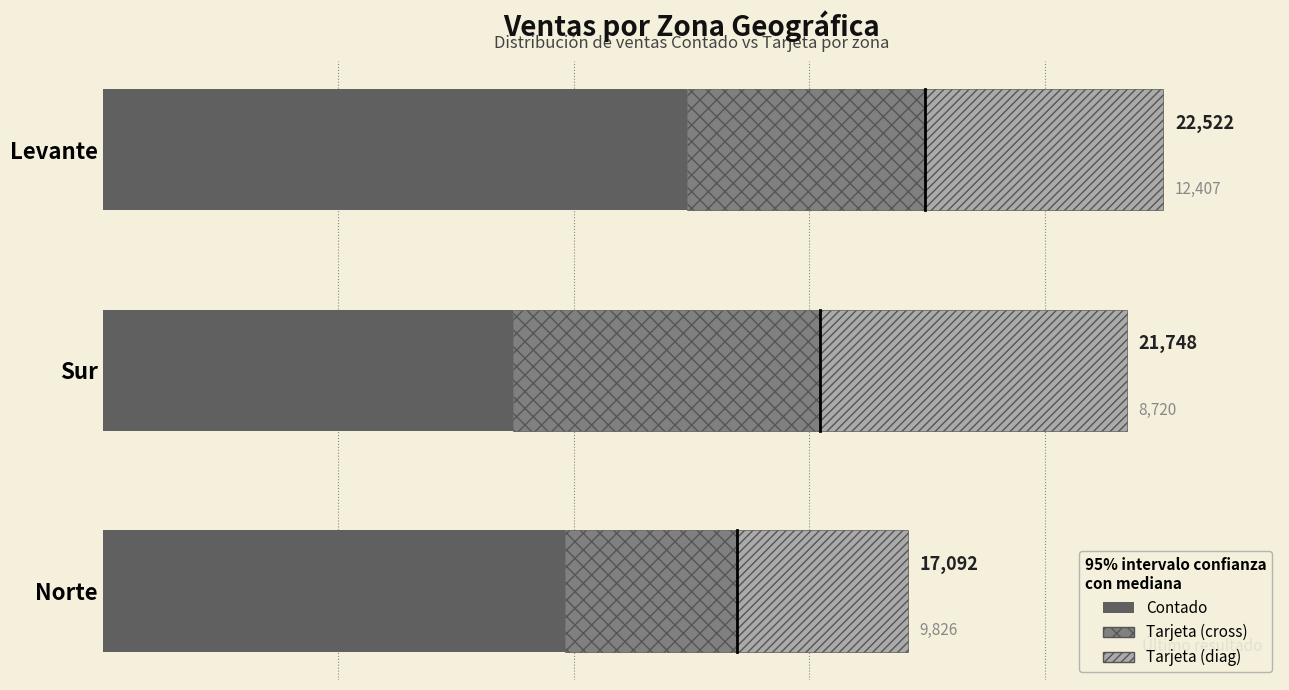

At which label is Contado closest to 10563?

Norte